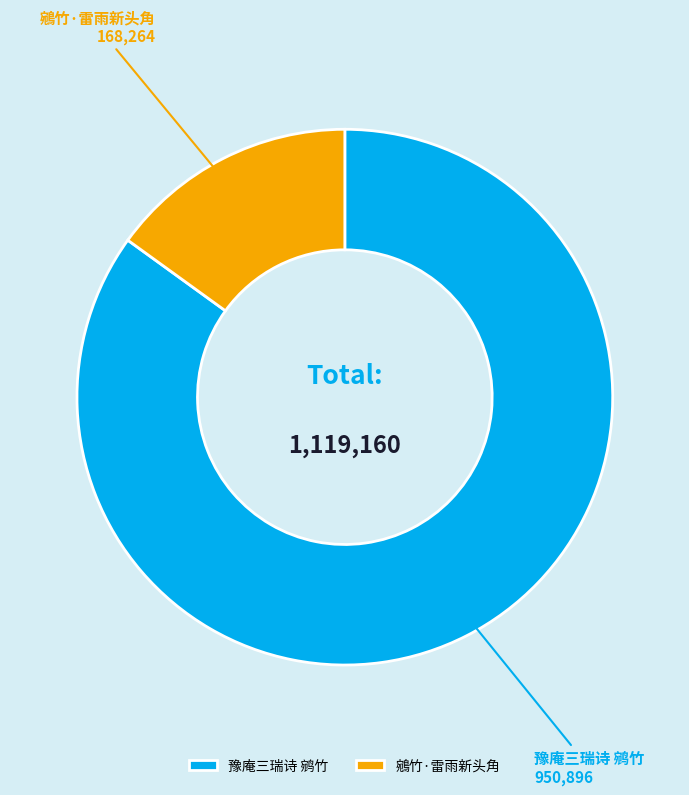

Which category has the smallest portion of the pie?

鵷竹·雷雨新头角